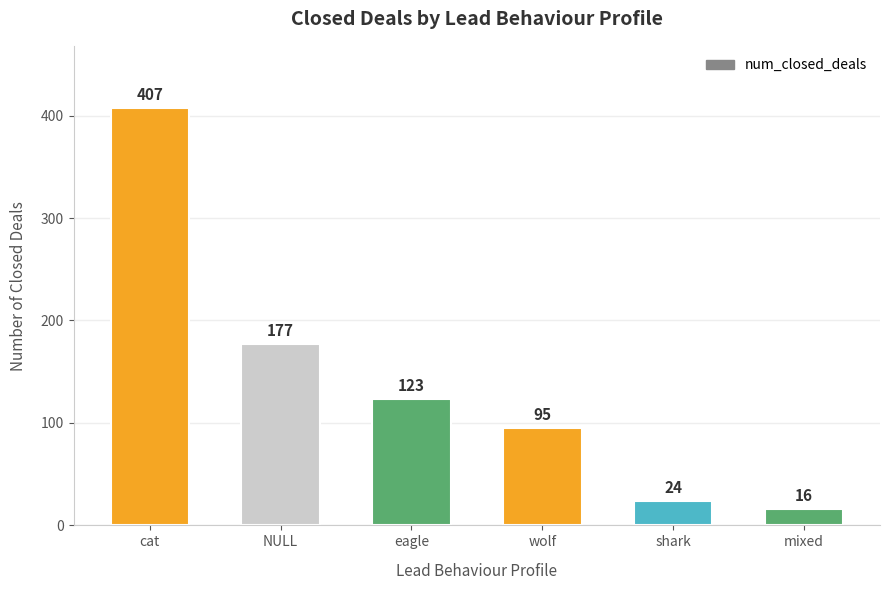

Are the bars grouped side by side (vs. stacked)?

No